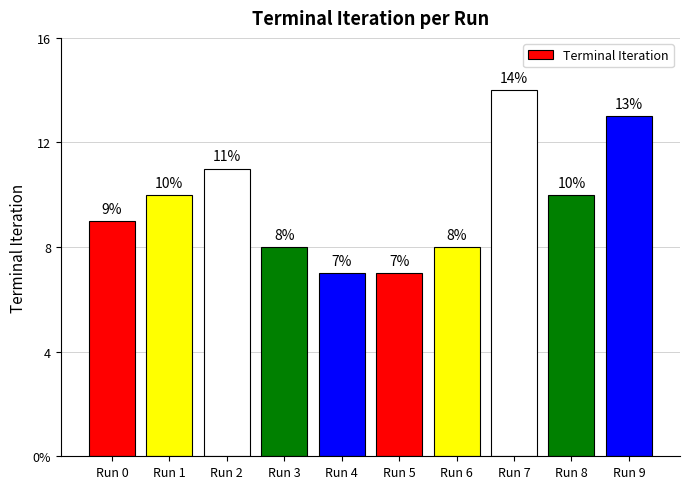

Reading left to right, extract all data points from this chart.

9	10	11	8	7	7	8	14	10	13